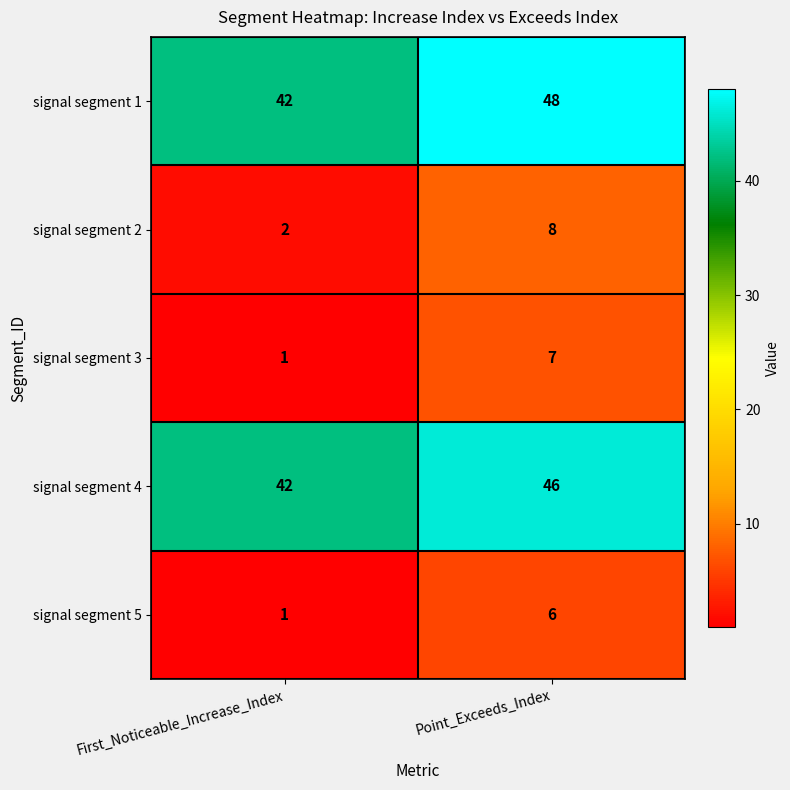

Where is signal segment 1 nearest to the value 45?

First_Noticeable_Increase_Index